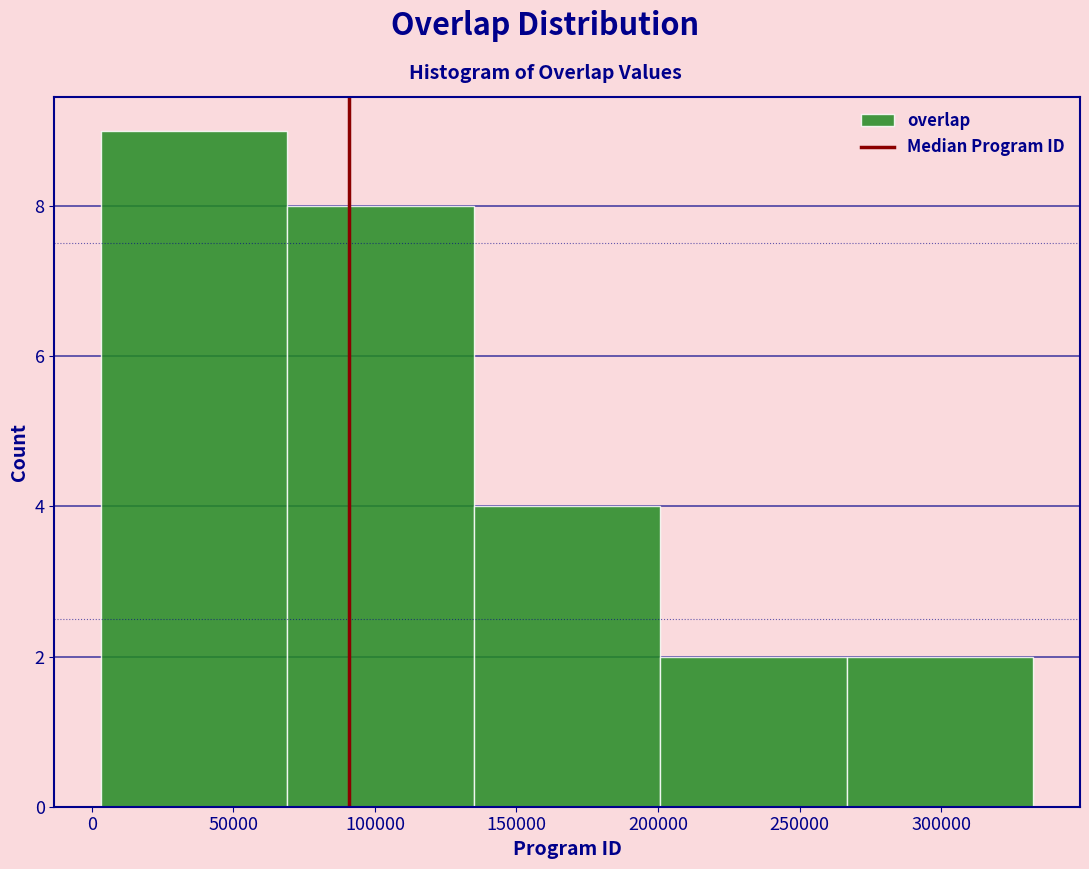

Over which range of the x-axis is the bar tallest?

5000 to 70000